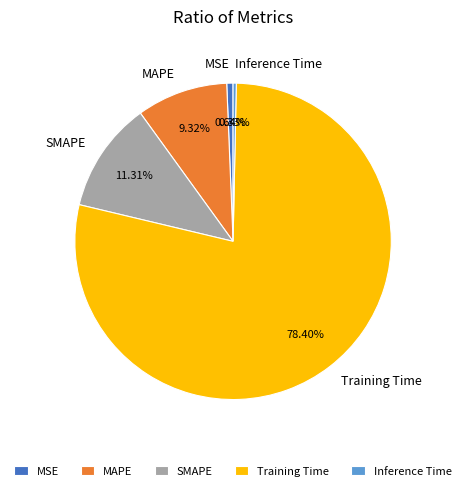

Which category has the biggest portion of the pie?

Training Time